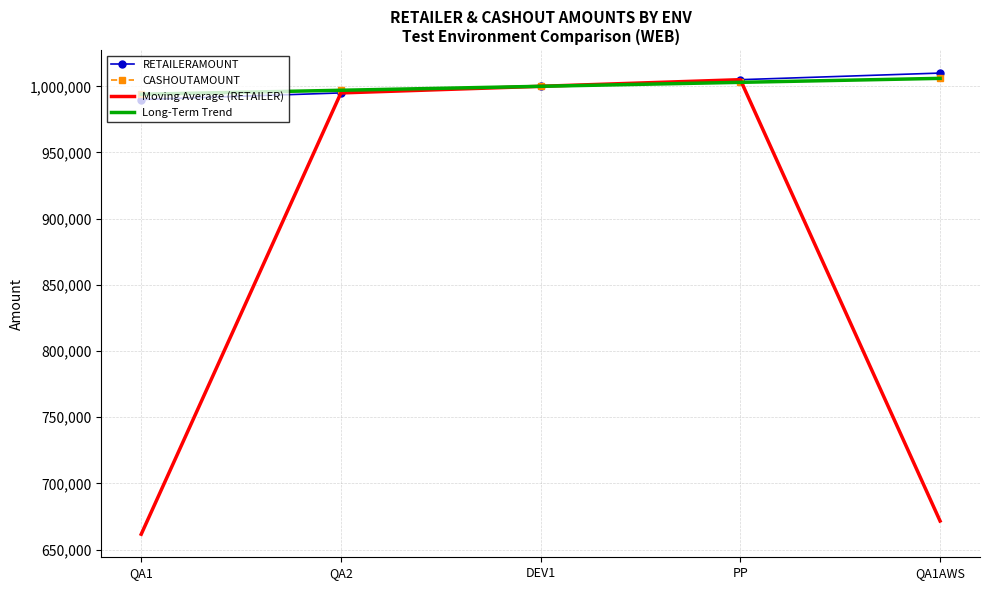

The Long-Term Trend series shows 1572299.8 at QA1AWS. True or false?

False